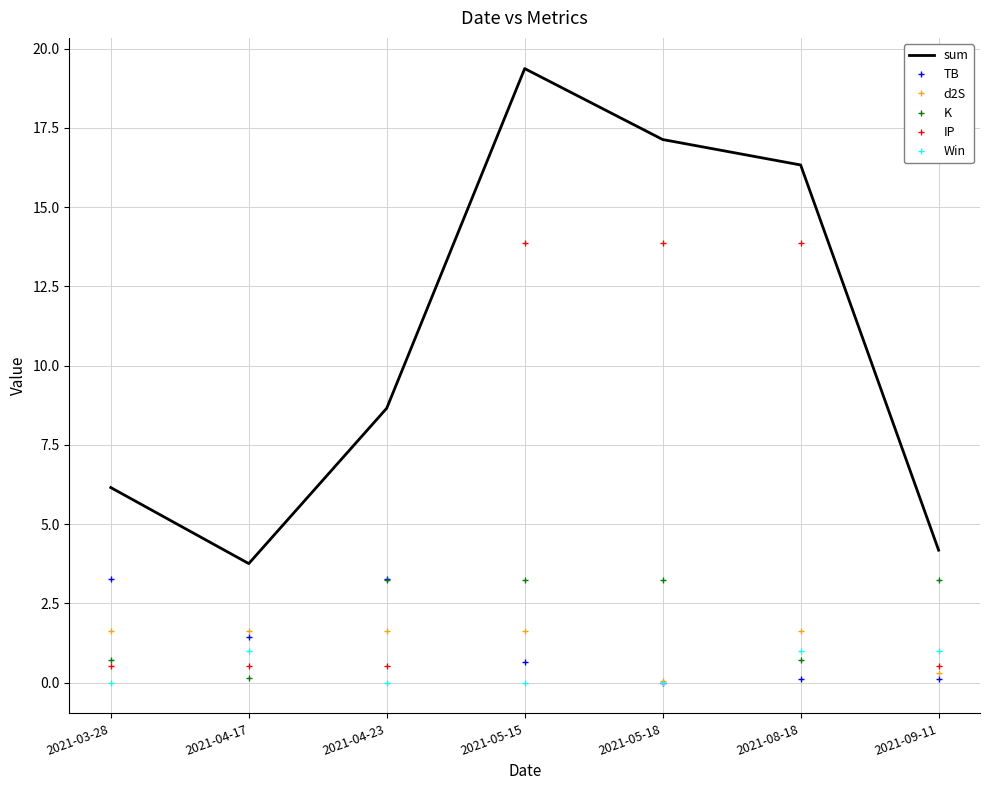

How many intersections are there between IP and TB?

1